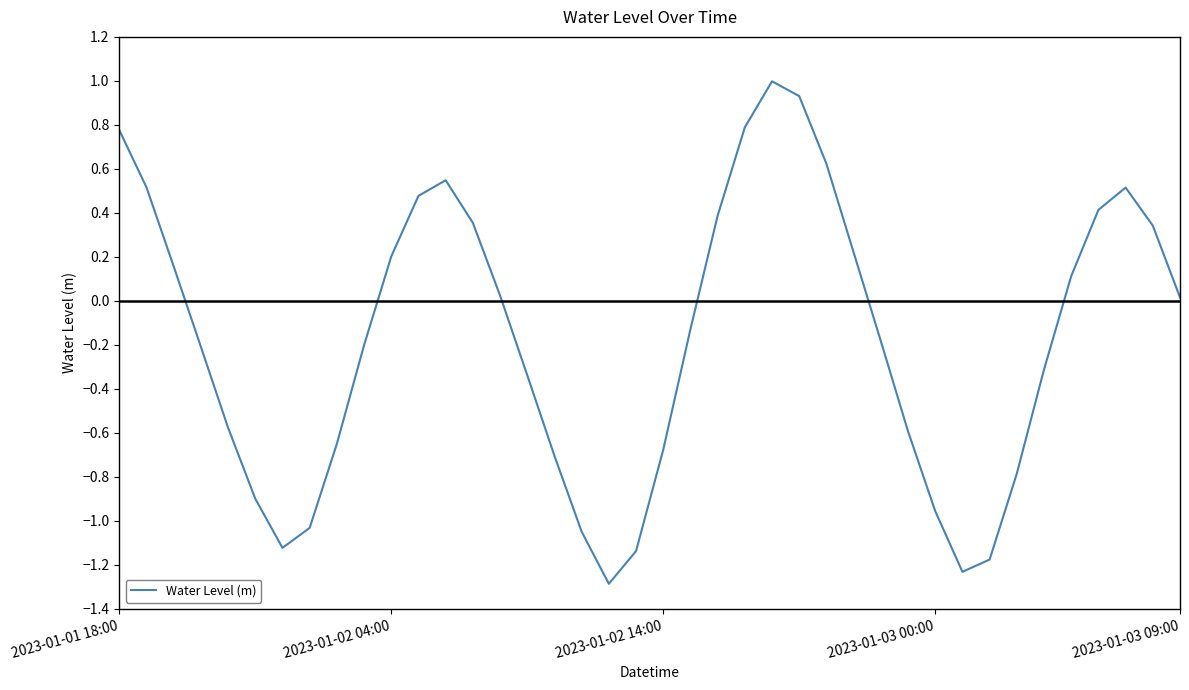

What is the minimum value shown in the chart?

-1.3